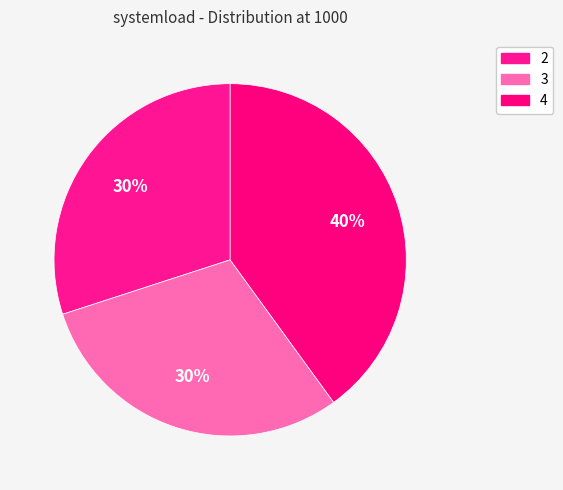

To the nearest percent, what is the average slice percentage?

33%